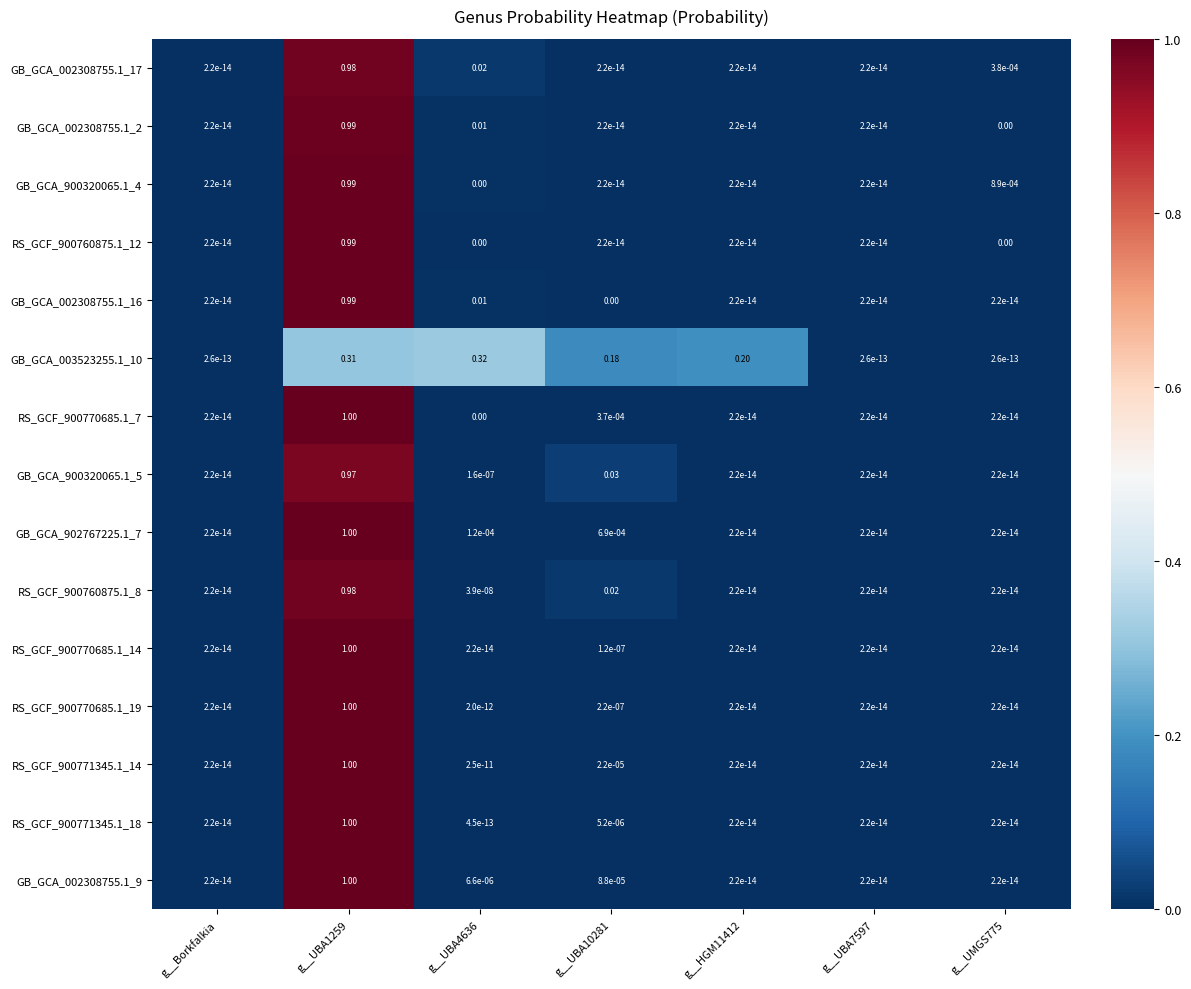

Which has a higher value, g__UBA1259 or g__UMGS775?

g__UBA1259